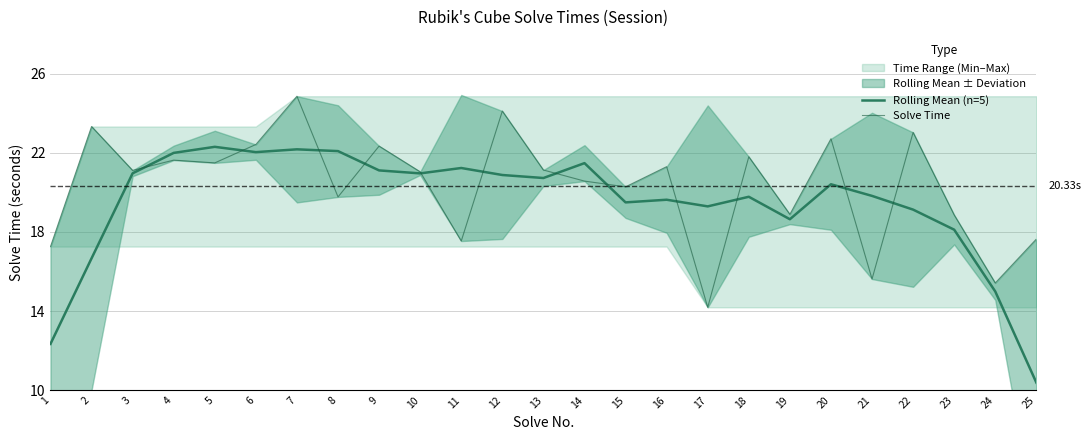

True or false: Rolling Mean (n=5) has a value of 15.0 at 24.

True